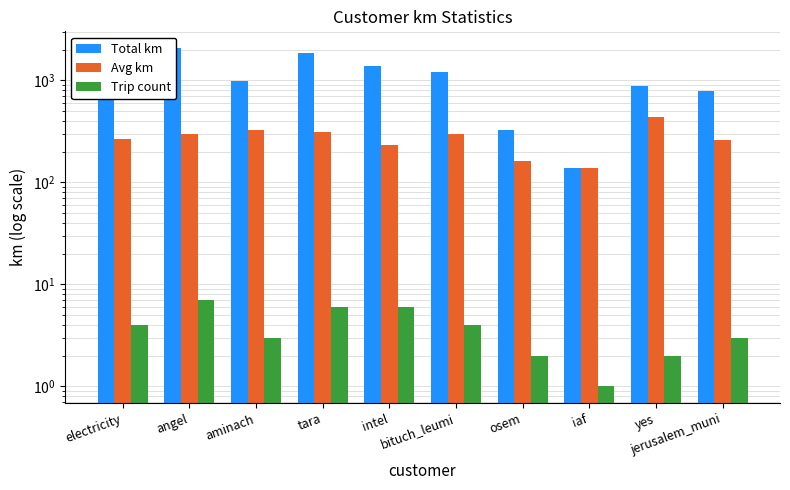

List the series in order of their overall mean, lowest first.

Trip count, Avg km, Total km